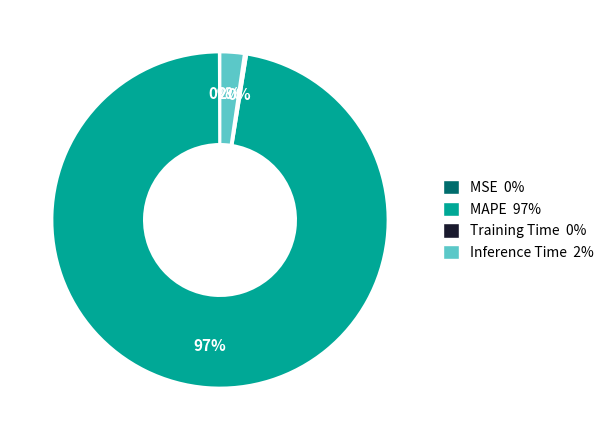

To the nearest percent, what is the average slice percentage?

25%